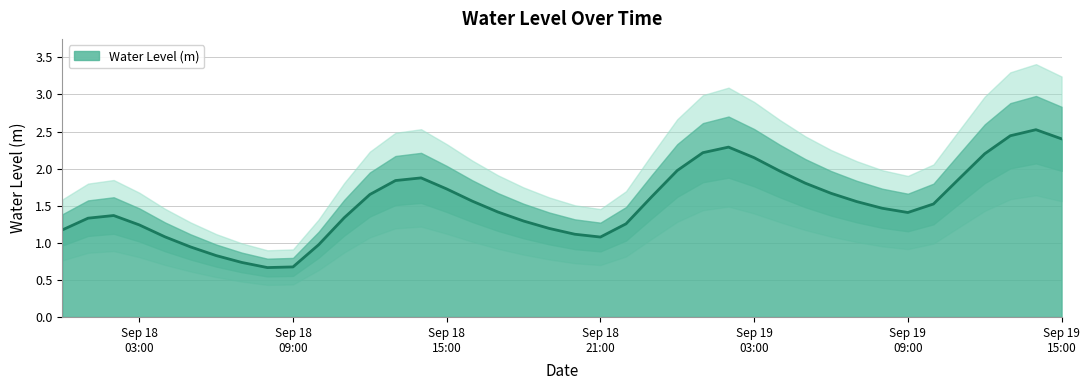

What is the change in value from 2023-09-18 17:00:00 to 2023-09-19 06:00:00?

+0.3